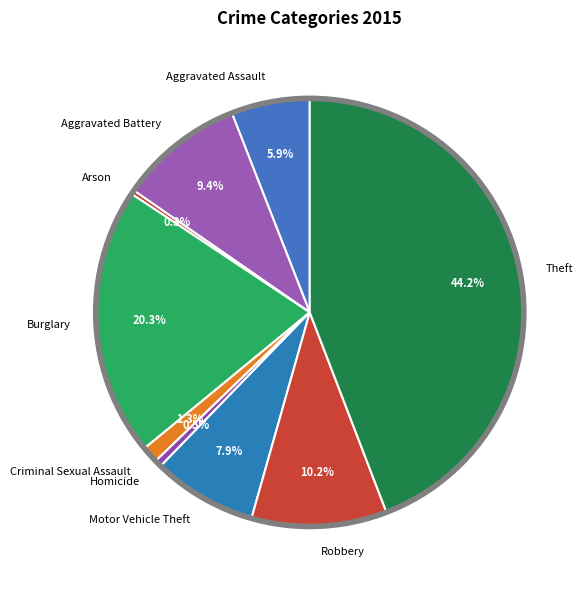

What is the largest slice in the pie chart?

Theft